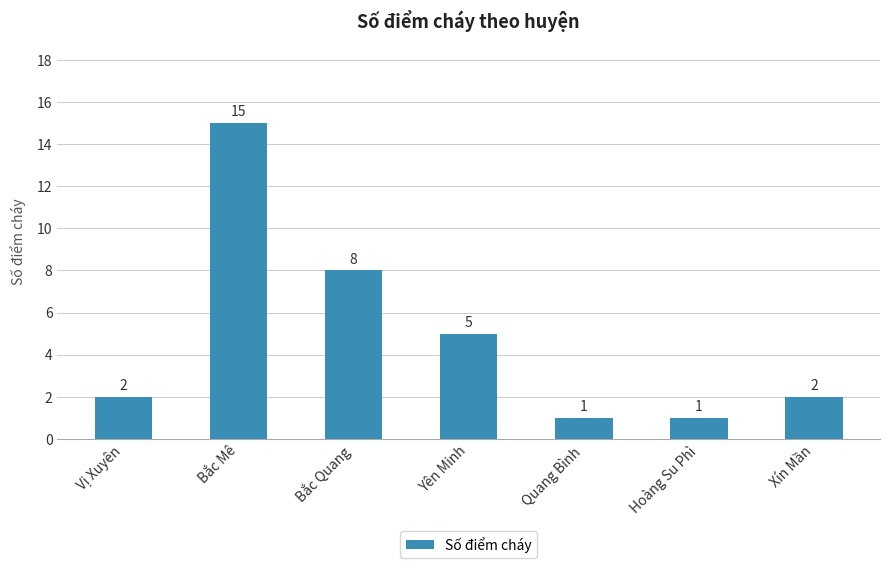

Reading left to right, list all the values displayed in this chart.

Vị Xuyên=2	Bắc Mê=15	Bắc Quang=8	Yên Minh=5	Quang Bình=1	Hoàng Su Phì=1	Xín Mần=2